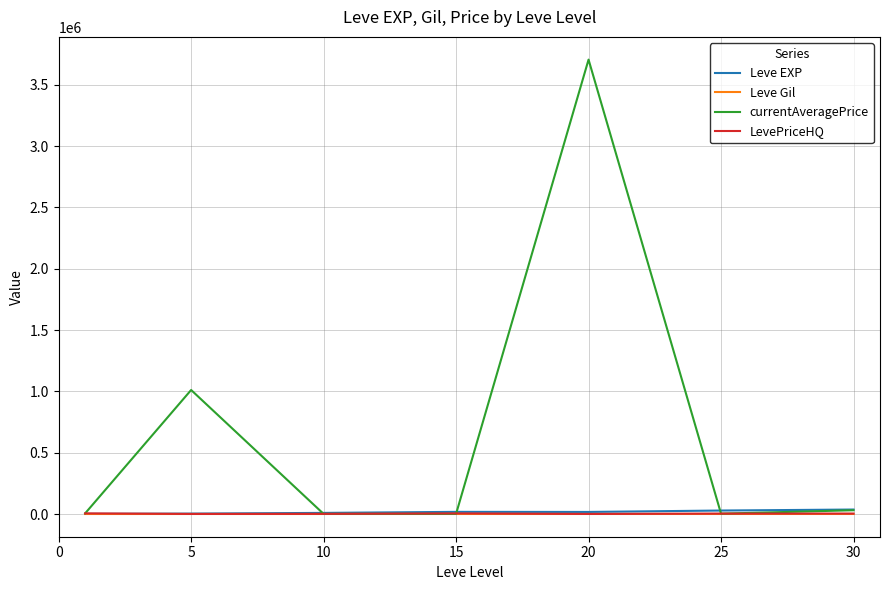

Which series has the largest total across all categories?

currentAveragePrice